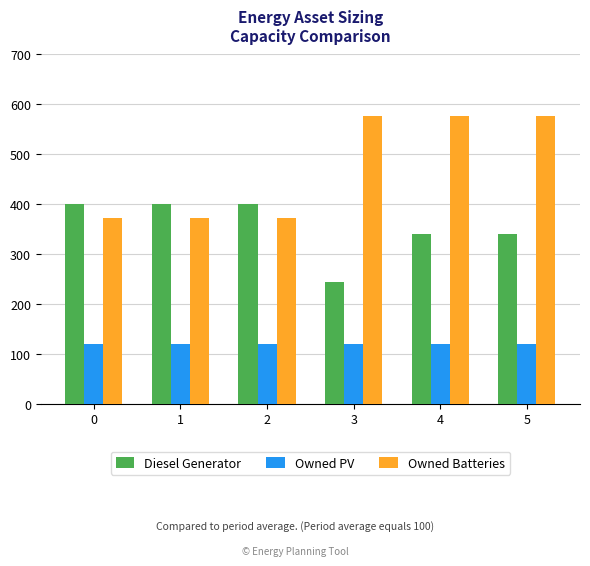

List the series in order of their overall mean, highest first.

Owned Batteries, Diesel Generator, Owned PV